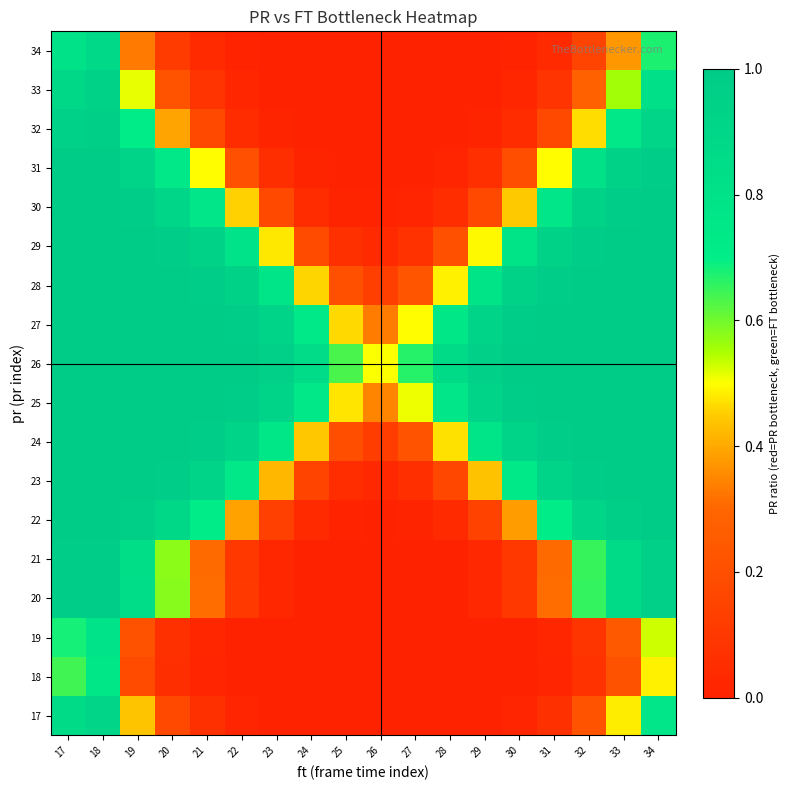

Reading left to right, list all the values displayed in this chart.

17: 17=0.9	18=0.9	19=0.4	20=0.2	21=0.1	22=0.0	23=0.0	24=0.0	25=0.0	26=0.0	27=0.0	28=0.0	29=0.0	30=0.0	31=0.1	32=0.2	33=0.5	34=0.8
18: 17=0.6	18=0.8	19=0.2	20=0.1	21=0.0	22=0.0	23=0.0	24=0.0	25=0.0	26=0.0	27=0.0	28=0.0	29=0.0	30=0.0	31=0.0	32=0.1	33=0.2	34=0.5
19: 17=0.7	18=0.8	19=0.2	20=0.1	21=0.0	22=0.0	23=0.0	24=0.0	25=0.0	26=0.0	27=0.0	28=0.0	29=0.0	30=0.0	31=0.0	32=0.1	33=0.2	34=0.5
20: 17=1.0	18=1.0	19=0.8	20=0.6	21=0.3	22=0.1	23=0.0	24=0.0	25=0.0	26=0.0	27=0.0	28=0.0	29=0.0	30=0.1	31=0.3	32=0.7	33=0.9	34=1.0
21: 17=1.0	18=1.0	19=0.8	20=0.6	21=0.3	22=0.1	23=0.0	24=0.0	25=0.0	26=0.0	27=0.0	28=0.0	29=0.0	30=0.1	31=0.3	32=0.7	33=0.9	34=1.0
22: 17=1.0	18=1.0	19=1.0	20=0.9	21=0.7	22=0.4	23=0.1	24=0.0	25=0.0	26=0.0	27=0.0	28=0.0	29=0.1	30=0.4	31=0.7	32=0.9	33=1.0	34=1.0
23: 17=1.0	18=1.0	19=1.0	20=1.0	21=0.9	22=0.7	23=0.4	24=0.2	25=0.1	26=0.0	27=0.1	28=0.2	29=0.4	30=0.7	31=0.9	32=1.0	33=1.0	34=1.0
24: 17=1.0	18=1.0	19=1.0	20=1.0	21=1.0	22=0.9	23=0.8	24=0.4	25=0.2	26=0.1	27=0.2	28=0.5	29=0.8	30=0.9	31=1.0	32=1.0	33=1.0	34=1.0
25: 17=1.0	18=1.0	19=1.0	20=1.0	21=1.0	22=1.0	23=0.9	24=0.7	25=0.5	26=0.3	27=0.5	28=0.8	29=0.9	30=1.0	31=1.0	32=1.0	33=1.0	34=1.0
26: 17=1.0	18=1.0	19=1.0	20=1.0	21=1.0	22=1.0	23=1.0	24=0.8	25=0.6	26=0.5	27=0.7	28=0.9	29=1.0	30=1.0	31=1.0	32=1.0	33=1.0	34=1.0
27: 17=1.0	18=1.0	19=1.0	20=1.0	21=1.0	22=1.0	23=0.9	24=0.7	25=0.5	26=0.3	27=0.5	28=0.8	29=0.9	30=1.0	31=1.0	32=1.0	33=1.0	34=1.0
28: 17=1.0	18=1.0	19=1.0	20=1.0	21=1.0	22=0.9	23=0.8	24=0.5	25=0.2	26=0.1	27=0.2	28=0.5	29=0.8	30=0.9	31=1.0	32=1.0	33=1.0	34=1.0
29: 17=1.0	18=1.0	19=1.0	20=1.0	21=0.9	22=0.8	23=0.5	24=0.2	25=0.1	26=0.0	27=0.1	28=0.2	29=0.5	30=0.8	31=0.9	32=1.0	33=1.0	34=1.0
30: 17=1.0	18=1.0	19=1.0	20=0.9	21=0.8	22=0.5	23=0.2	24=0.0	25=0.0	26=0.0	27=0.0	28=0.1	29=0.2	30=0.4	31=0.8	32=0.9	33=1.0	34=1.0
31: 17=1.0	18=1.0	19=0.9	20=0.8	21=0.5	22=0.2	23=0.1	24=0.0	25=0.0	26=0.0	27=0.0	28=0.0	29=0.1	30=0.2	31=0.5	32=0.8	33=0.9	34=1.0
32: 17=1.0	18=1.0	19=0.7	20=0.4	21=0.2	22=0.1	23=0.0	24=0.0	25=0.0	26=0.0	27=0.0	28=0.0	29=0.0	30=0.0	31=0.2	32=0.5	33=0.7	34=0.9
33: 17=0.9	18=0.9	19=0.5	20=0.2	21=0.1	22=0.0	23=0.0	24=0.0	25=0.0	26=0.0	27=0.0	28=0.0	29=0.0	30=0.0	31=0.1	32=0.3	33=0.6	34=0.8
34: 17=0.8	18=0.9	19=0.3	20=0.1	21=0.0	22=0.0	23=0.0	24=0.0	25=0.0	26=0.0	27=0.0	28=0.0	29=0.0	30=0.0	31=0.0	32=0.2	33=0.4	34=0.7